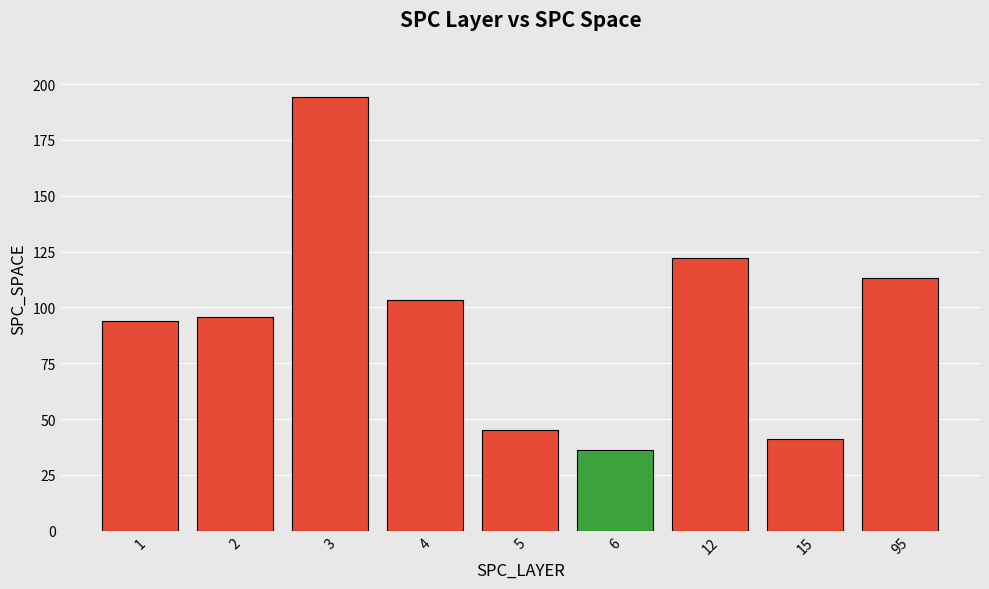

What is the value of the 5th bar from the left?

45.0